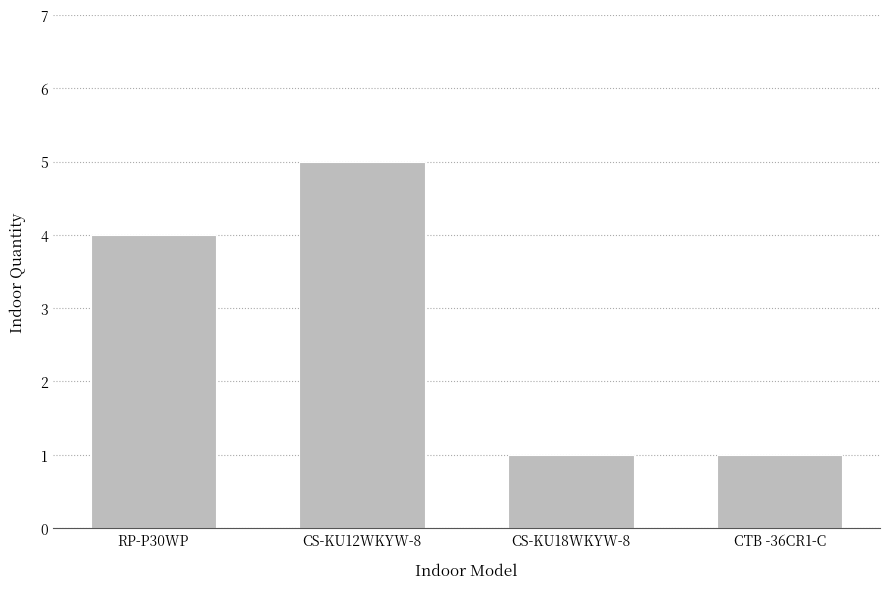

Between CS-KU12WKYW-8 and CS-KU18WKYW-8, which is larger?

CS-KU12WKYW-8